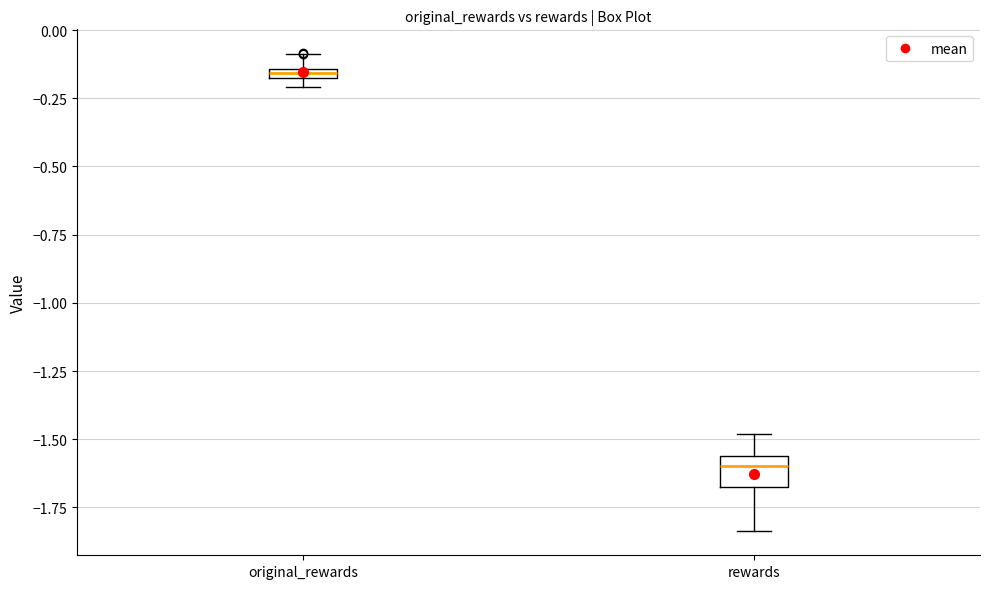

Where does the median line of the box for rewards sit on the y-axis? The values are not printed on the chart, so give them approximately, as read against the axis.

-1.60